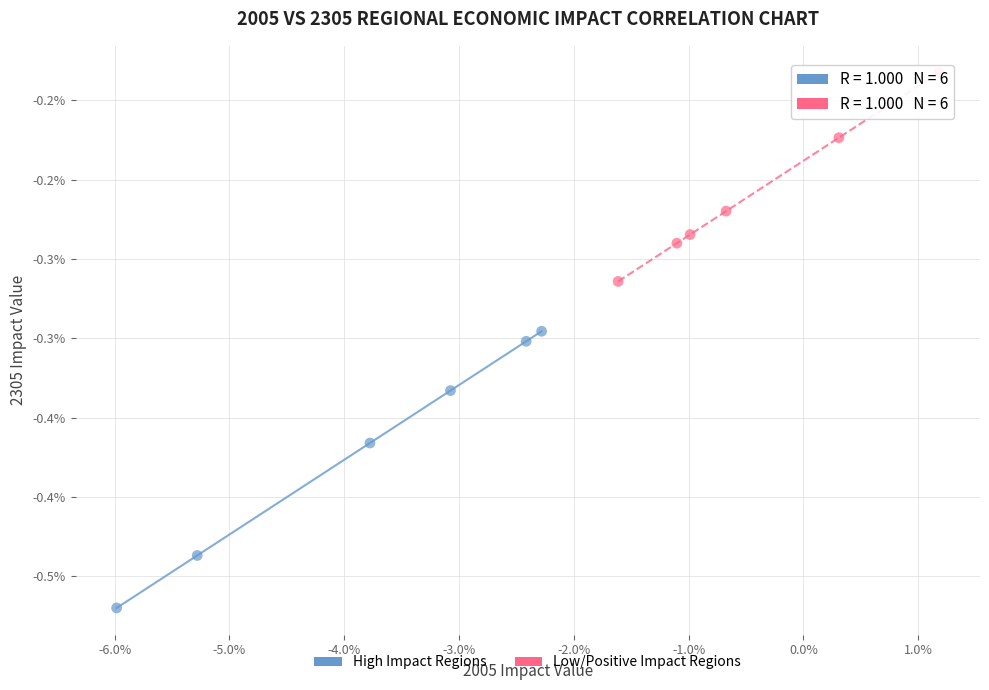

What are all the series names shown in the legend?

High Impact Regions, Low/Positive Impact Regions